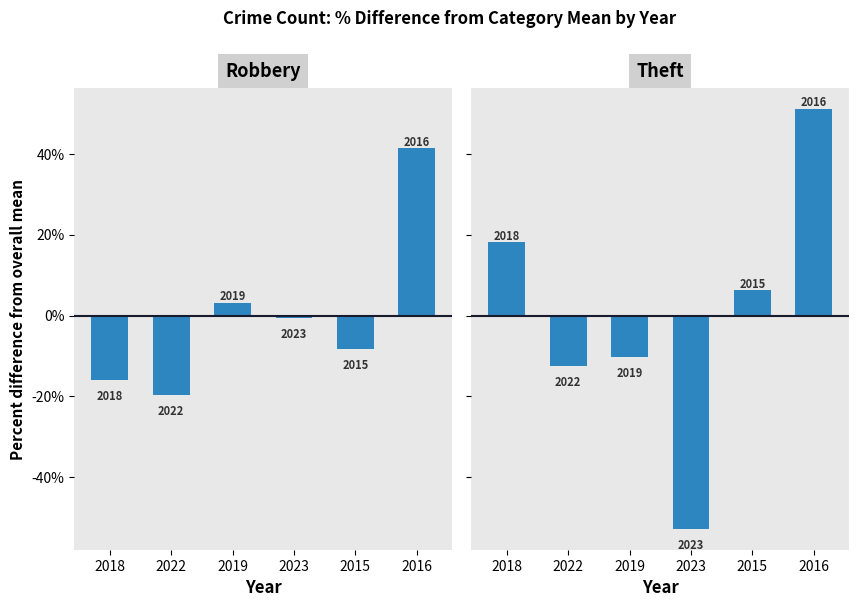

Are the bars horizontal?

No